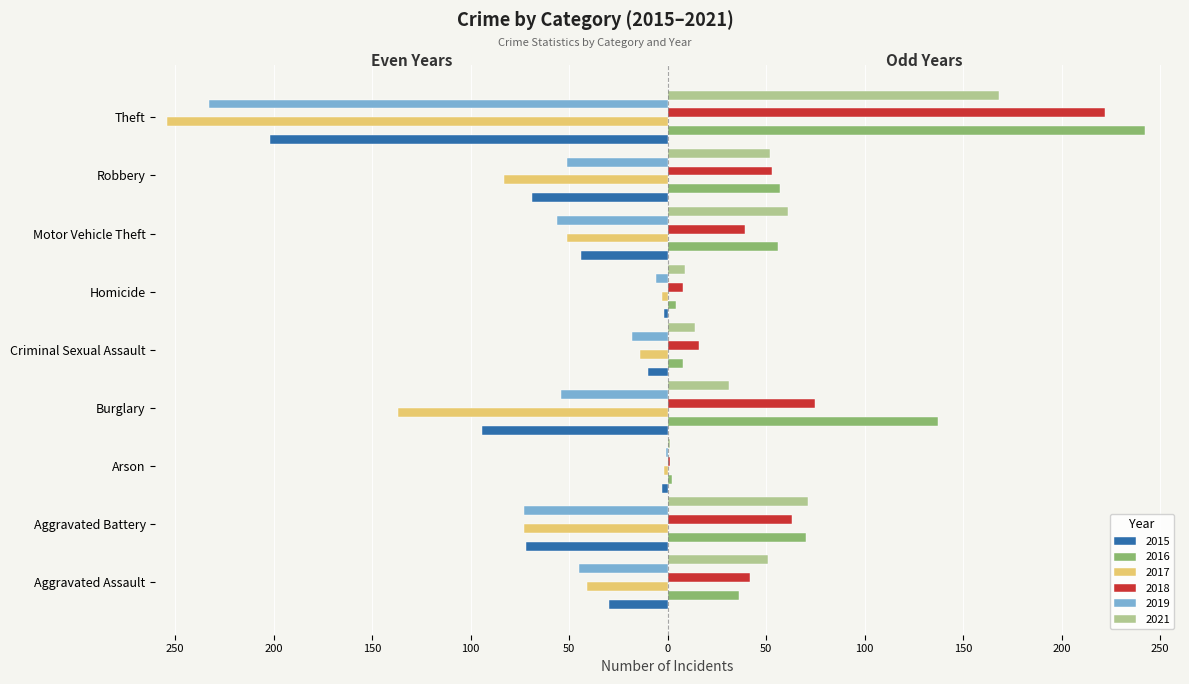

What is the difference between the highest and lowest values at Aggravated Assault?

96